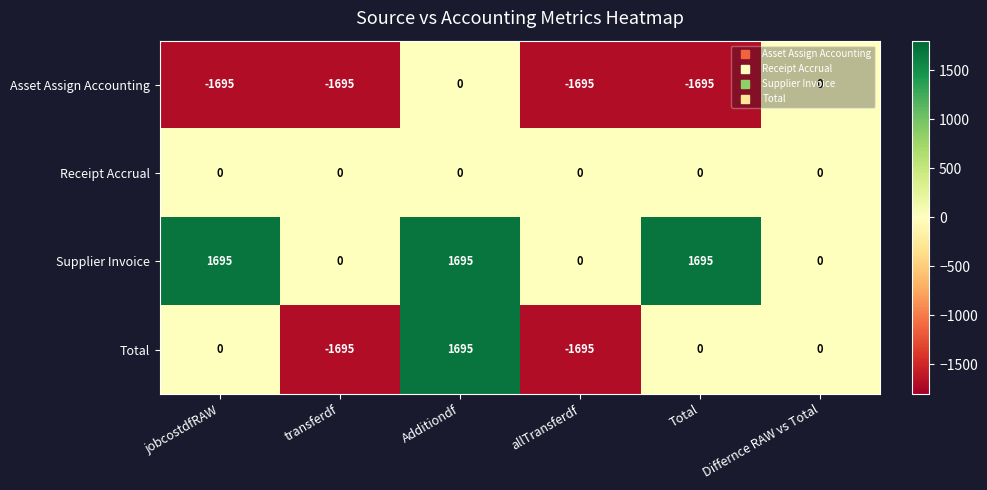

What is the smallest value displayed?

-1695